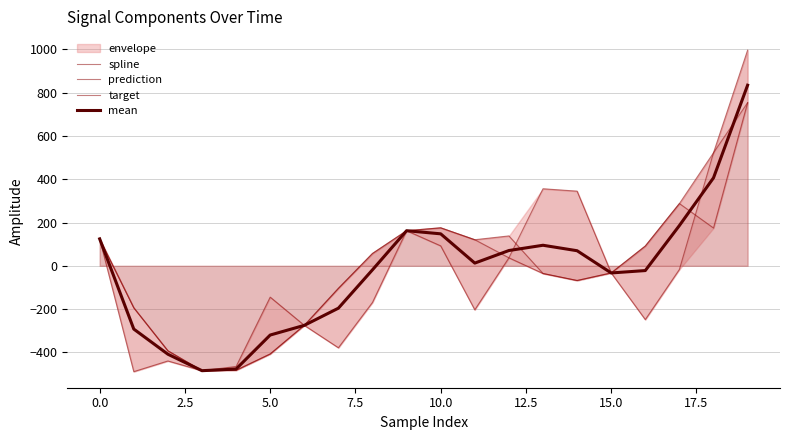

What is the value of the prediction point at the 7th from the left?

-275.0